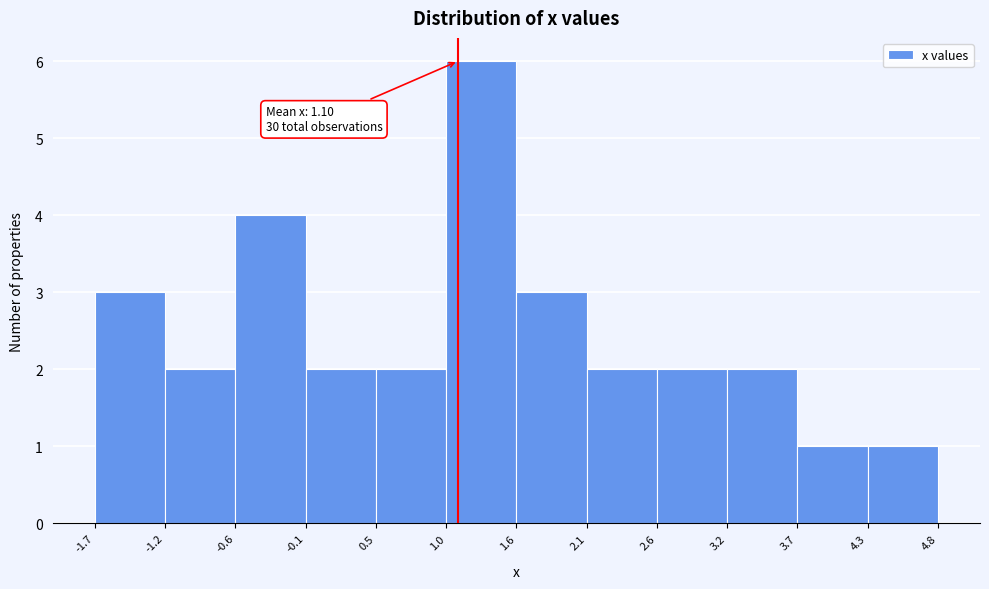

Which range on the x-axis has the tallest bar?

1.0 to 1.6